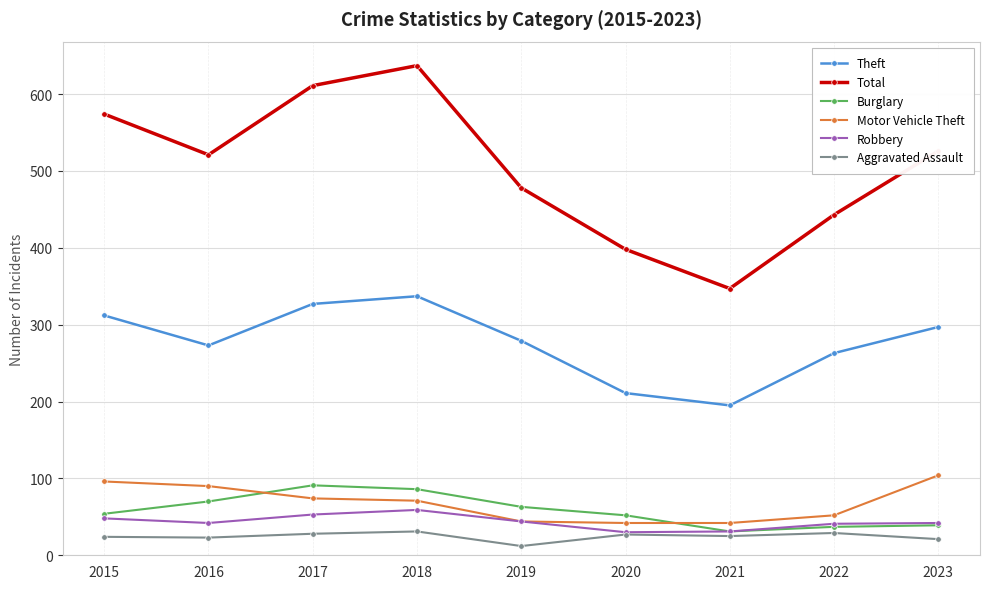

Is it true that Theft equals 279 at 2019?

True